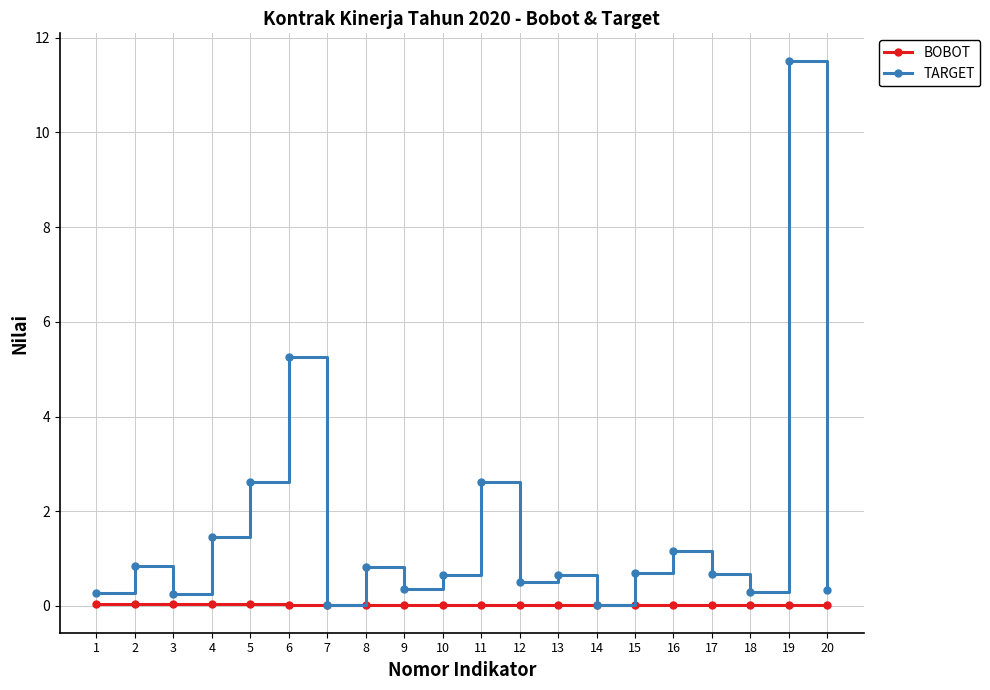

Which label corresponds to the largest value in the chart?

19